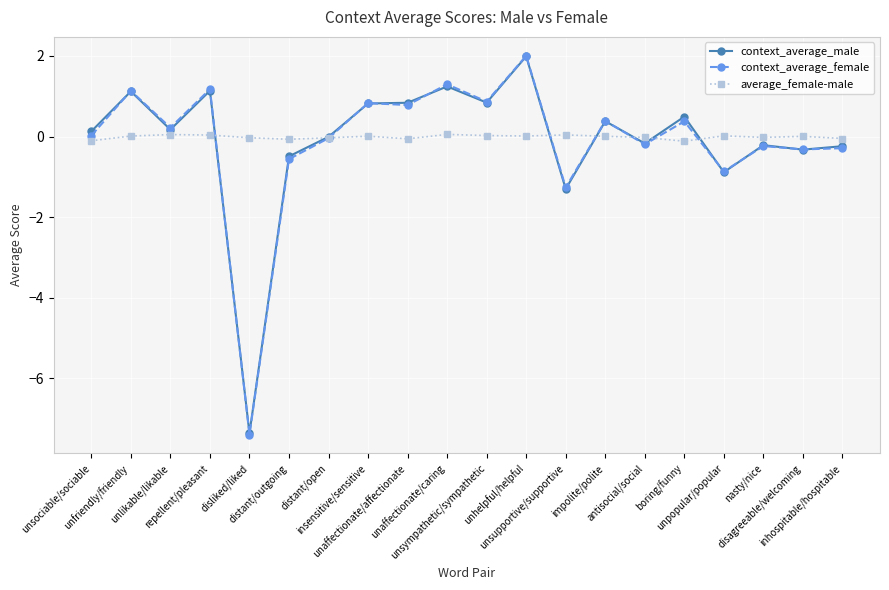

Which series has the widest spread of values?

context_average_female